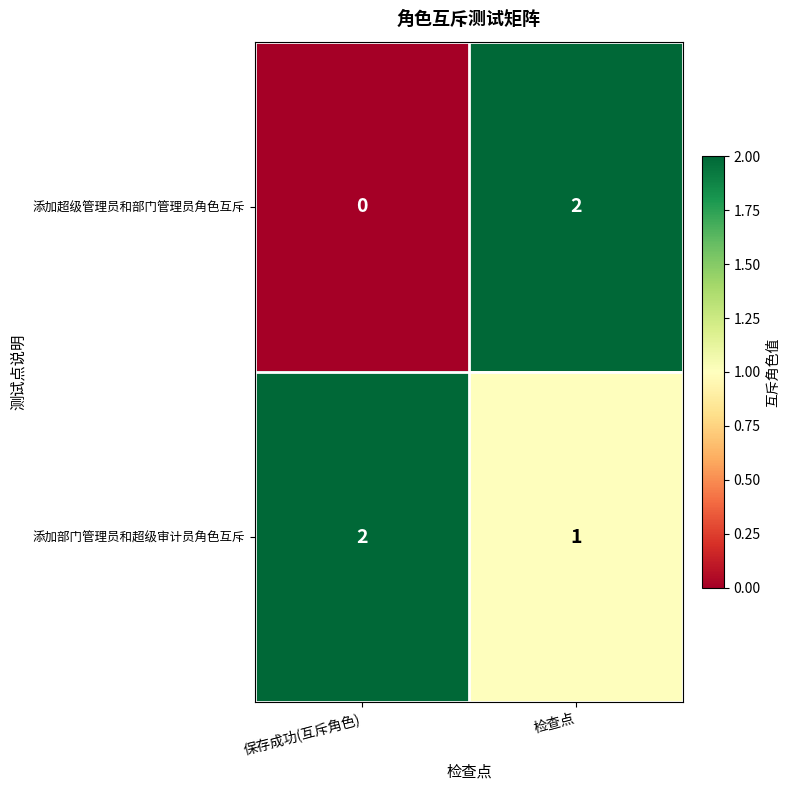

How many series are shown in this chart?

2